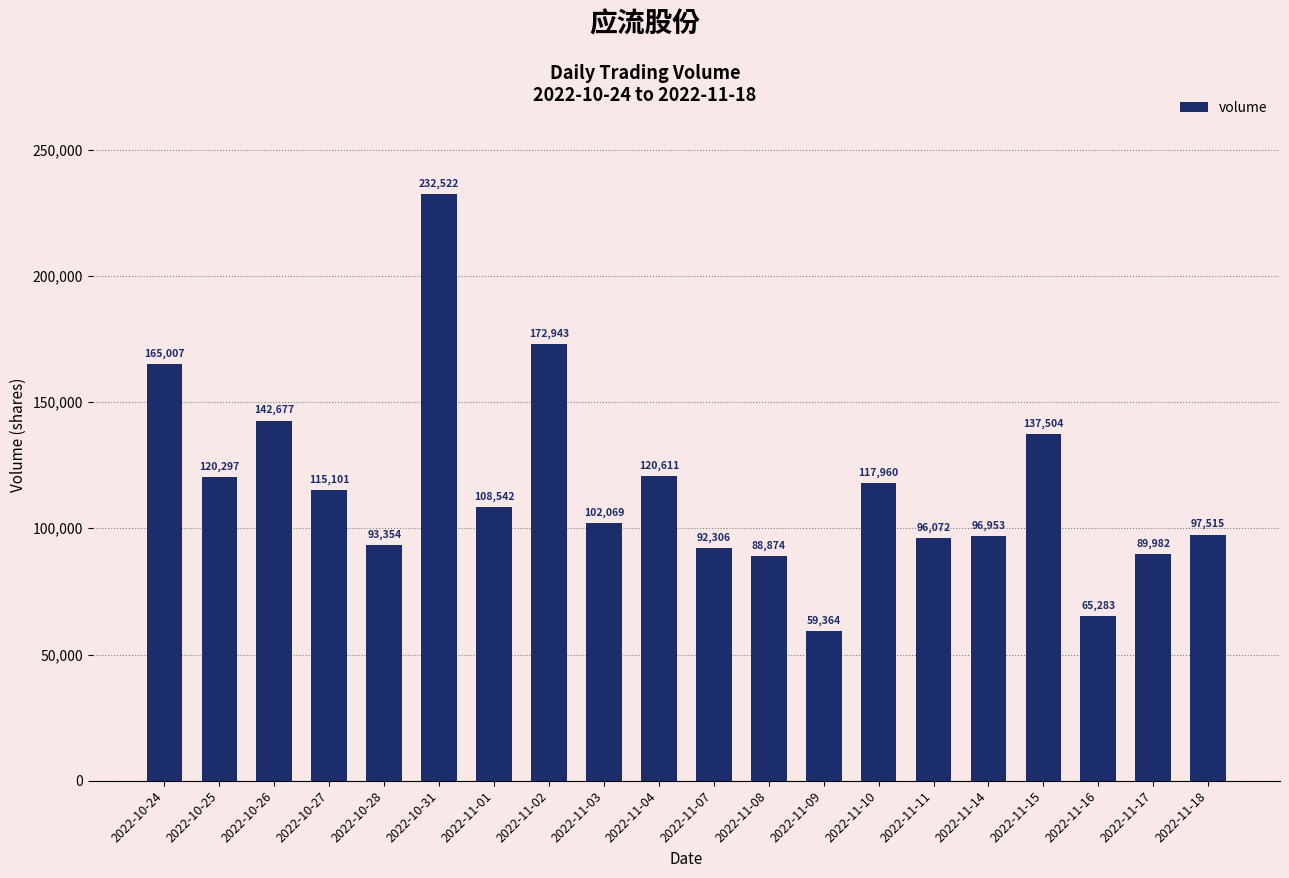

What is the value of the 19th bar from the left?

89982